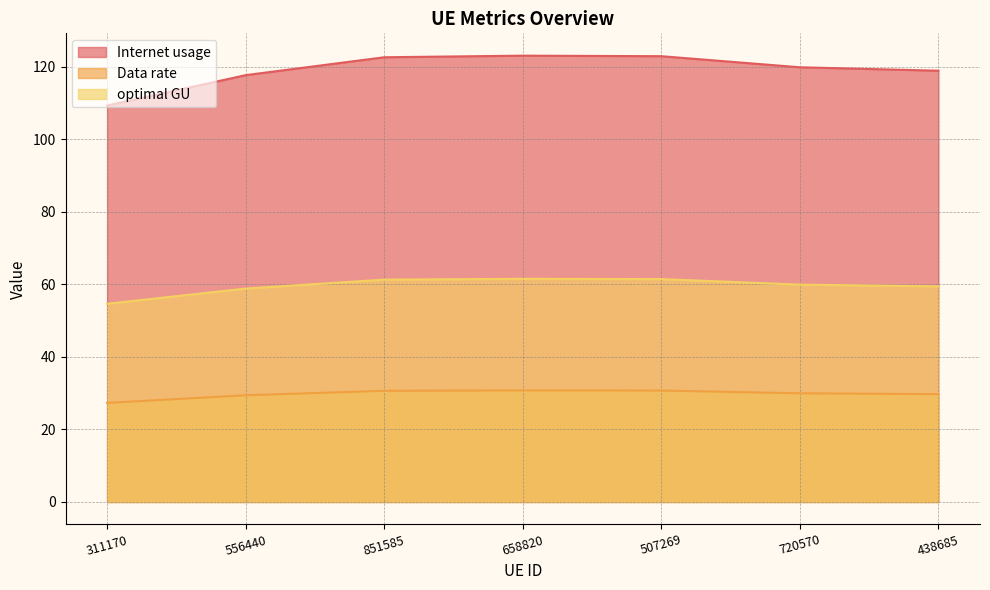

What is the sum of the Internet usage values at 658820 and 720570?

242.9